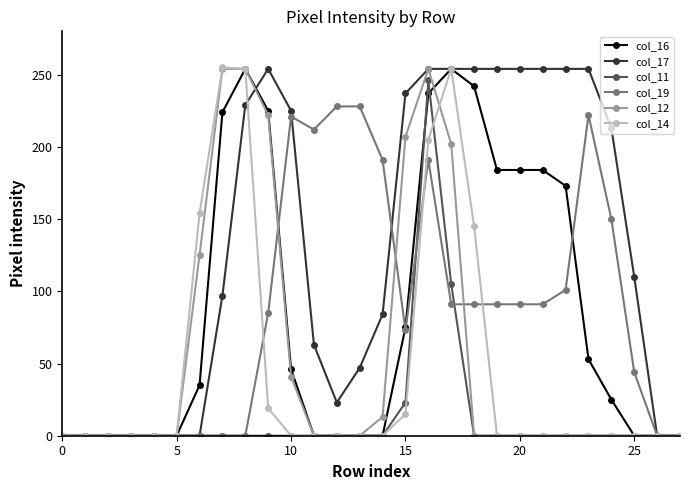

How many lines are shown in the chart?

6